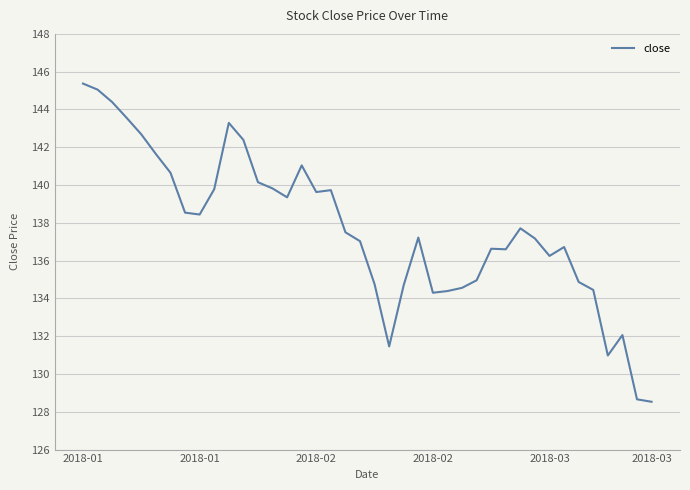

What is the greatest value displayed?

145.4